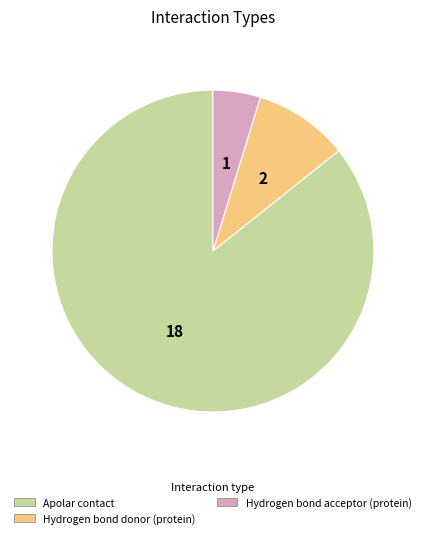

Does any single category account for the majority?

Yes